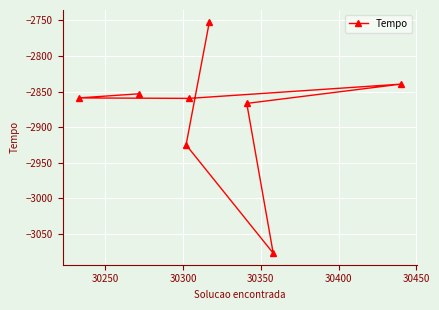

What is the value of the 5th point from the left?

-2751.8